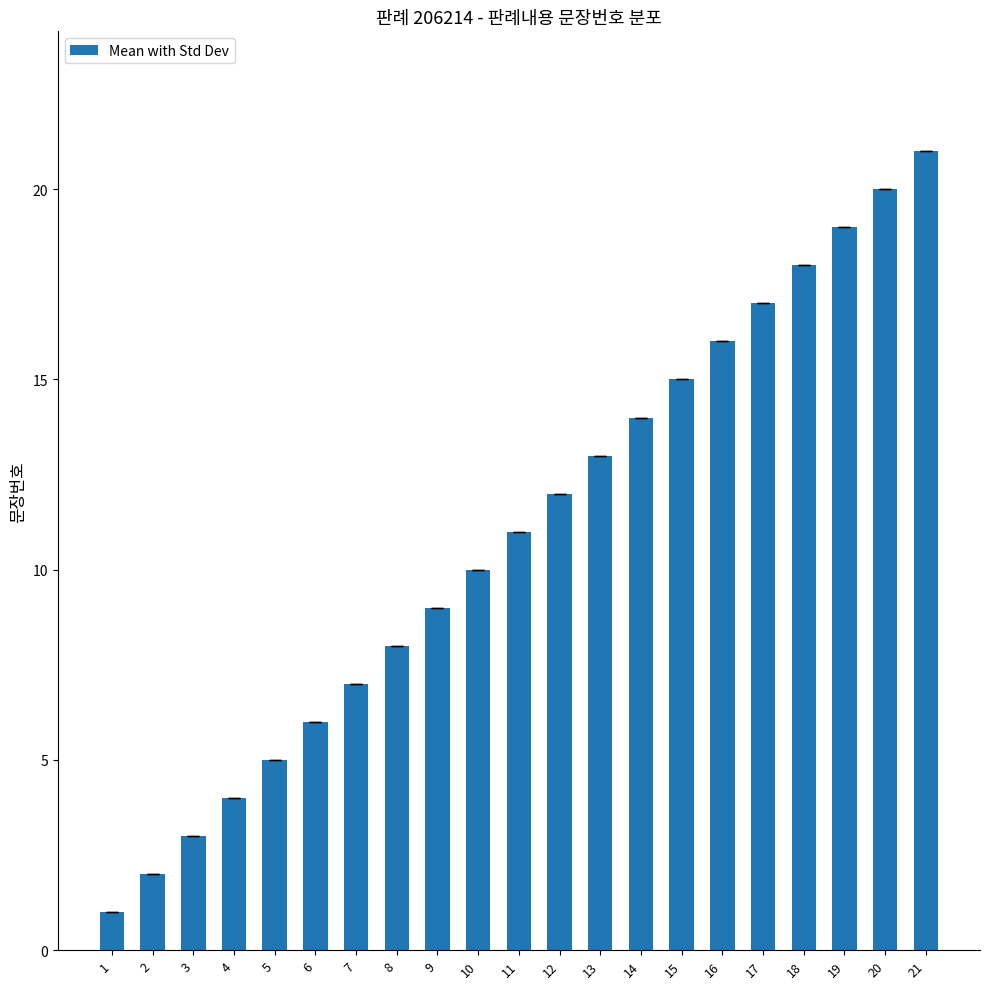

Does the chart contain stacked bars?

No